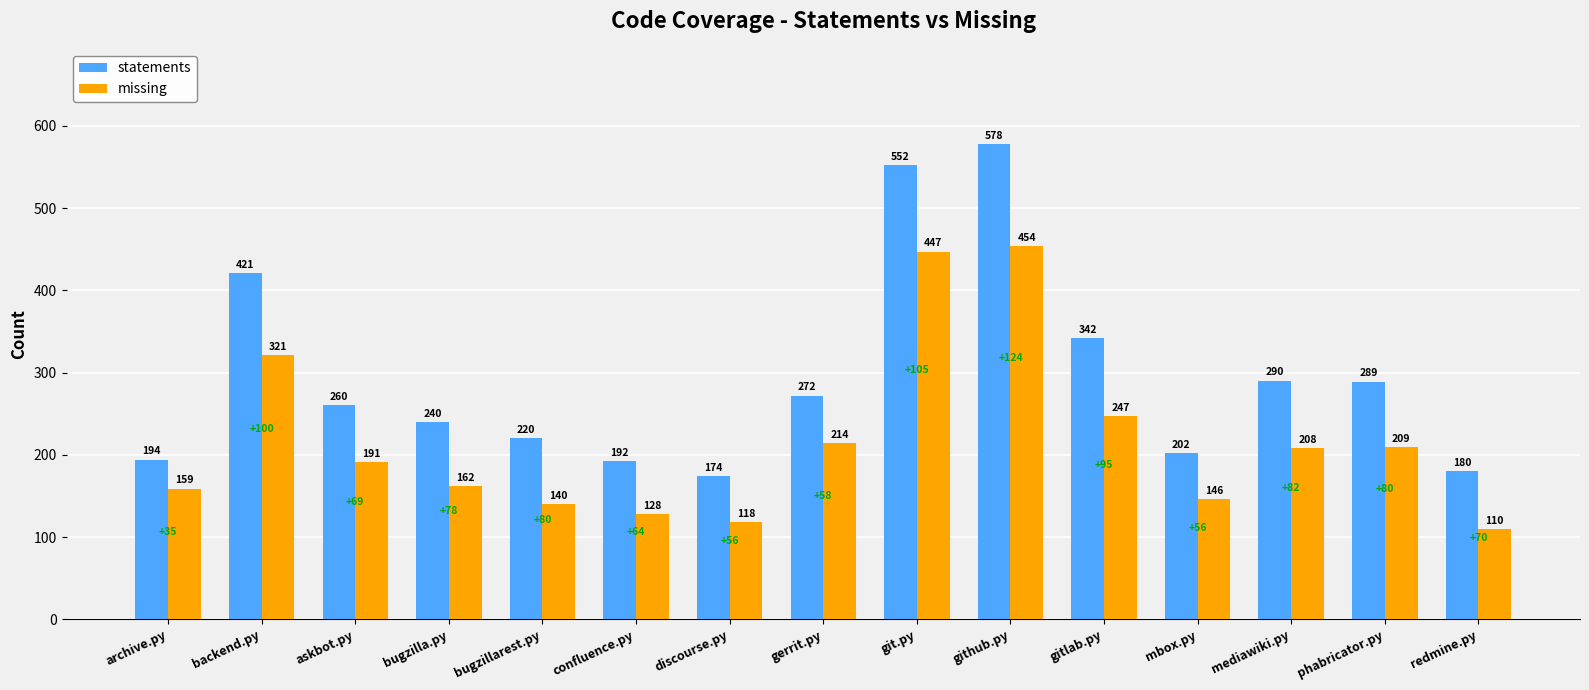

Rank the categories by statements value from lowest to highest.

discourse.py, redmine.py, confluence.py, archive.py, mbox.py, bugzillarest.py, bugzilla.py, askbot.py, gerrit.py, phabricator.py, mediawiki.py, gitlab.py, backend.py, git.py, github.py